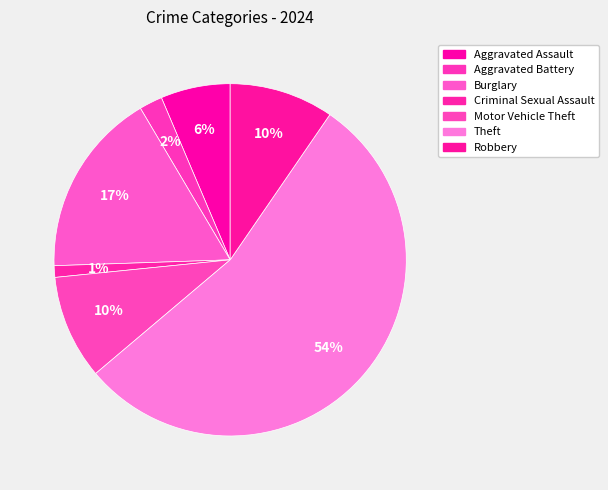

True or false: Robbery accounts for 10% of the total.

True